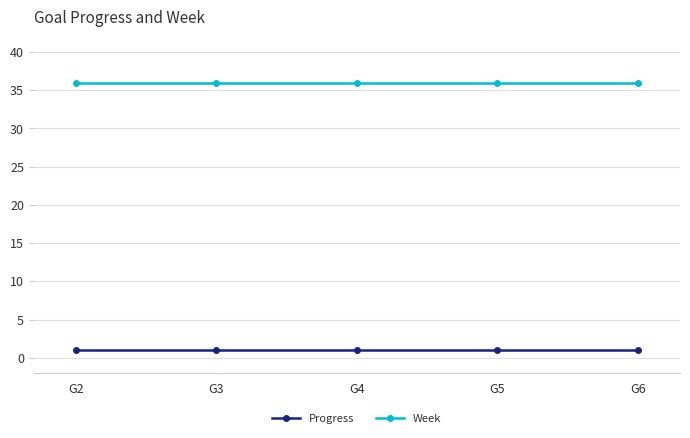

True or false: Progress has more than 2 points higher than both neighbors.

False